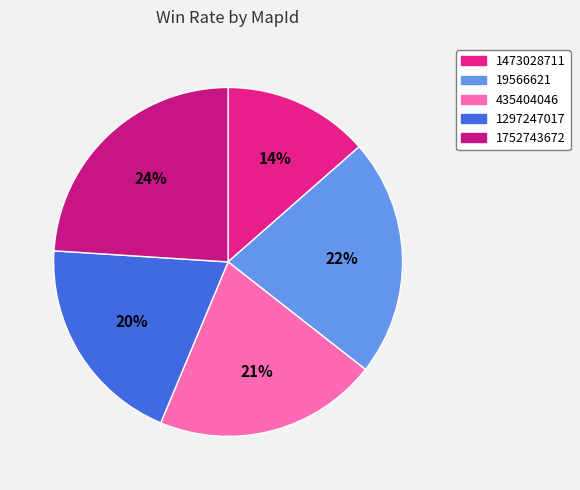

To the nearest percent, what is the difference between the 19566621 and 1752743672 slice percentages?

2%